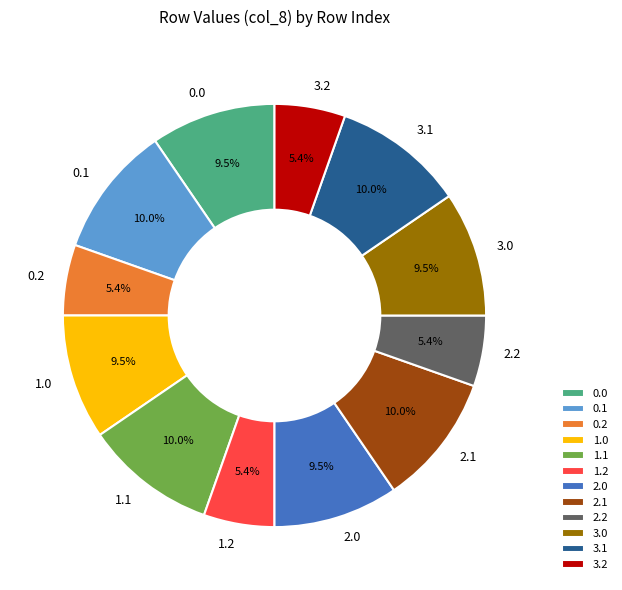

Is the sum of 1.1 and 1.2 greater than half?

No